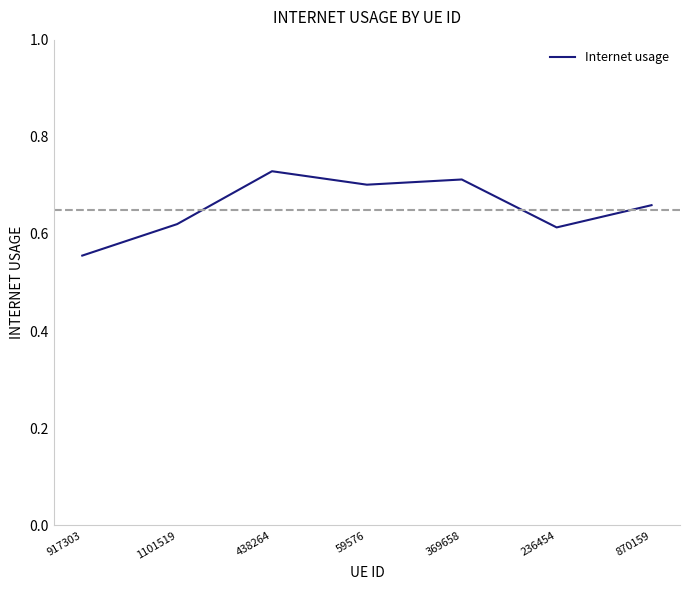

Where is the data nearest to the value 0?

917303